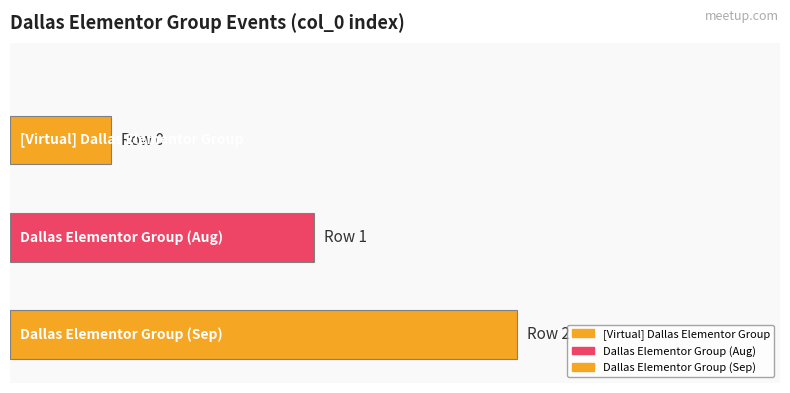

Where is the data nearest to the value 1?

Dallas Elementor Group (Aug)